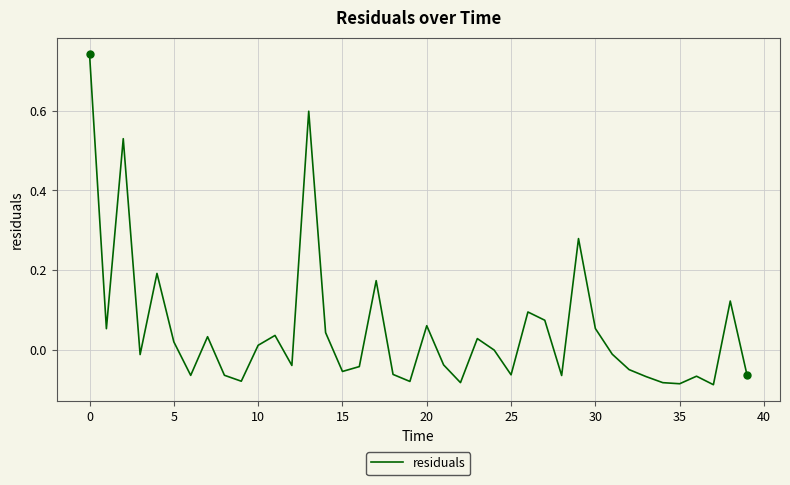

What is the difference between the maximum and minimum values?

0.8